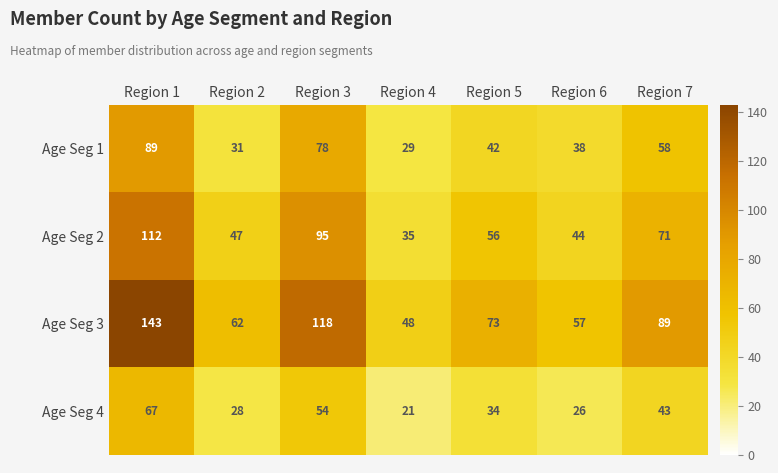

Reading right to left, extract all data points from this chart.

Age Seg 1: 58	38	42	29	78	31	89
Age Seg 2: 71	44	56	35	95	47	112
Age Seg 3: 89	57	73	48	118	62	143
Age Seg 4: 43	26	34	21	54	28	67